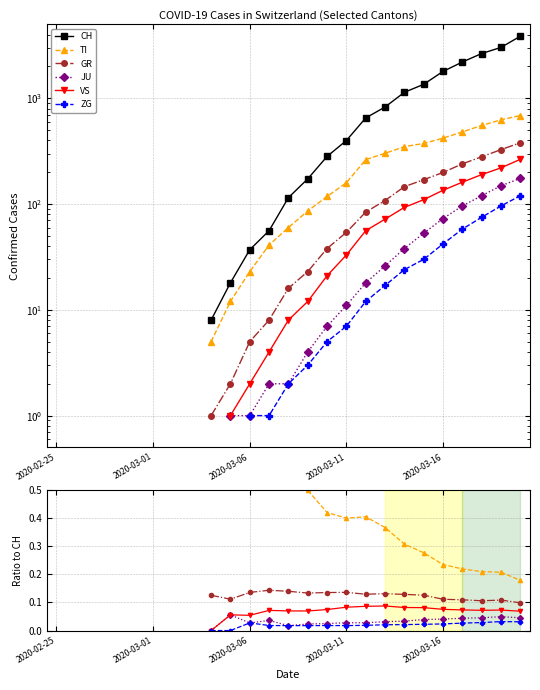

True or false: CH and ZG cross at least once.

False